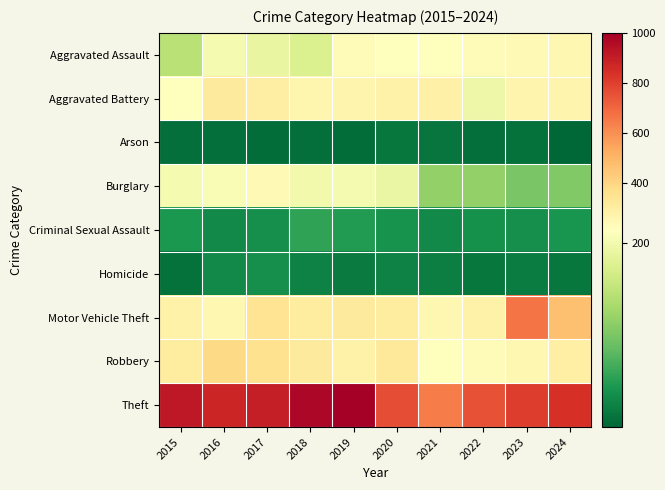

At which category is the sum across all series the highest?

2017